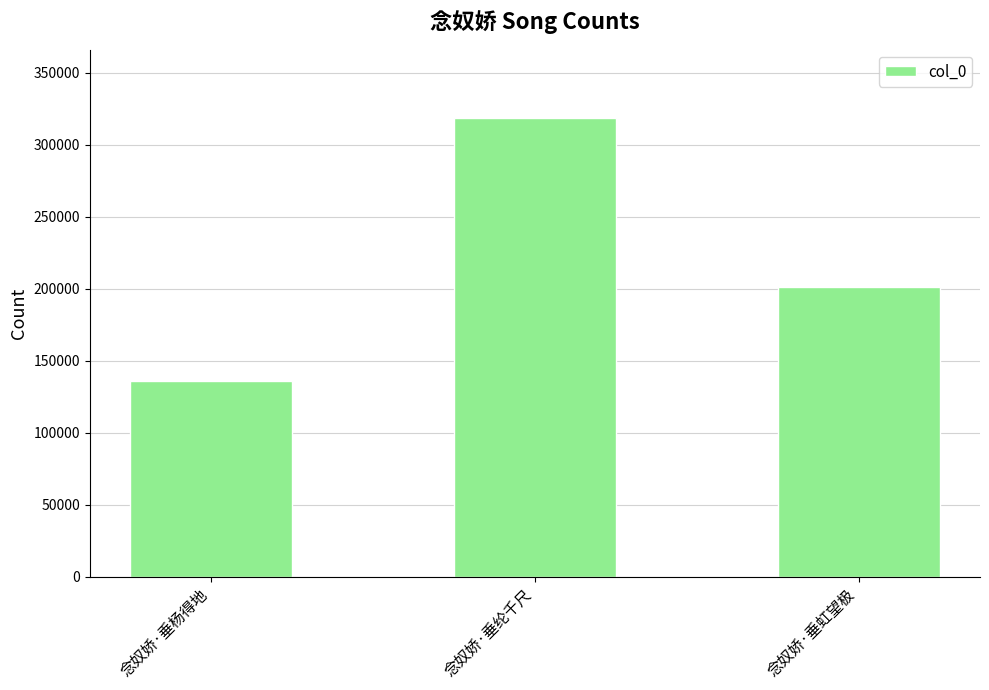

Between 念奴娇·垂杨得地 and 念奴娇·垂纶千尺, which is larger?

念奴娇·垂纶千尺